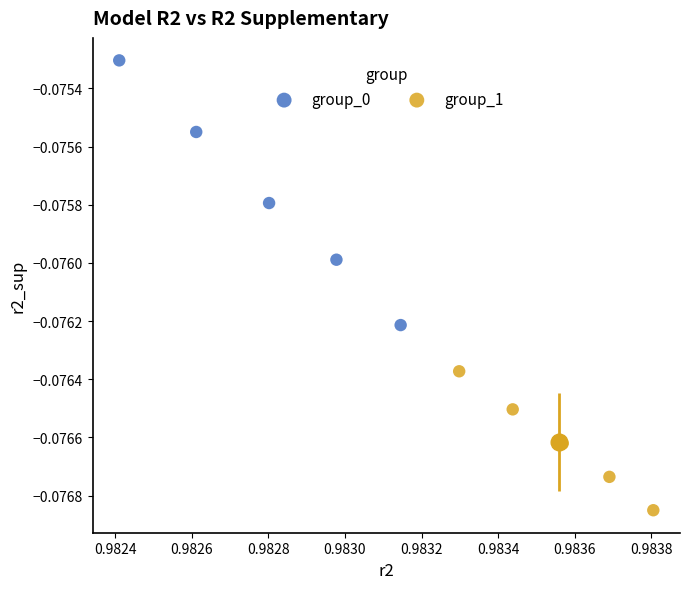

Which series reaches the minimum Y coordinate?

group_1